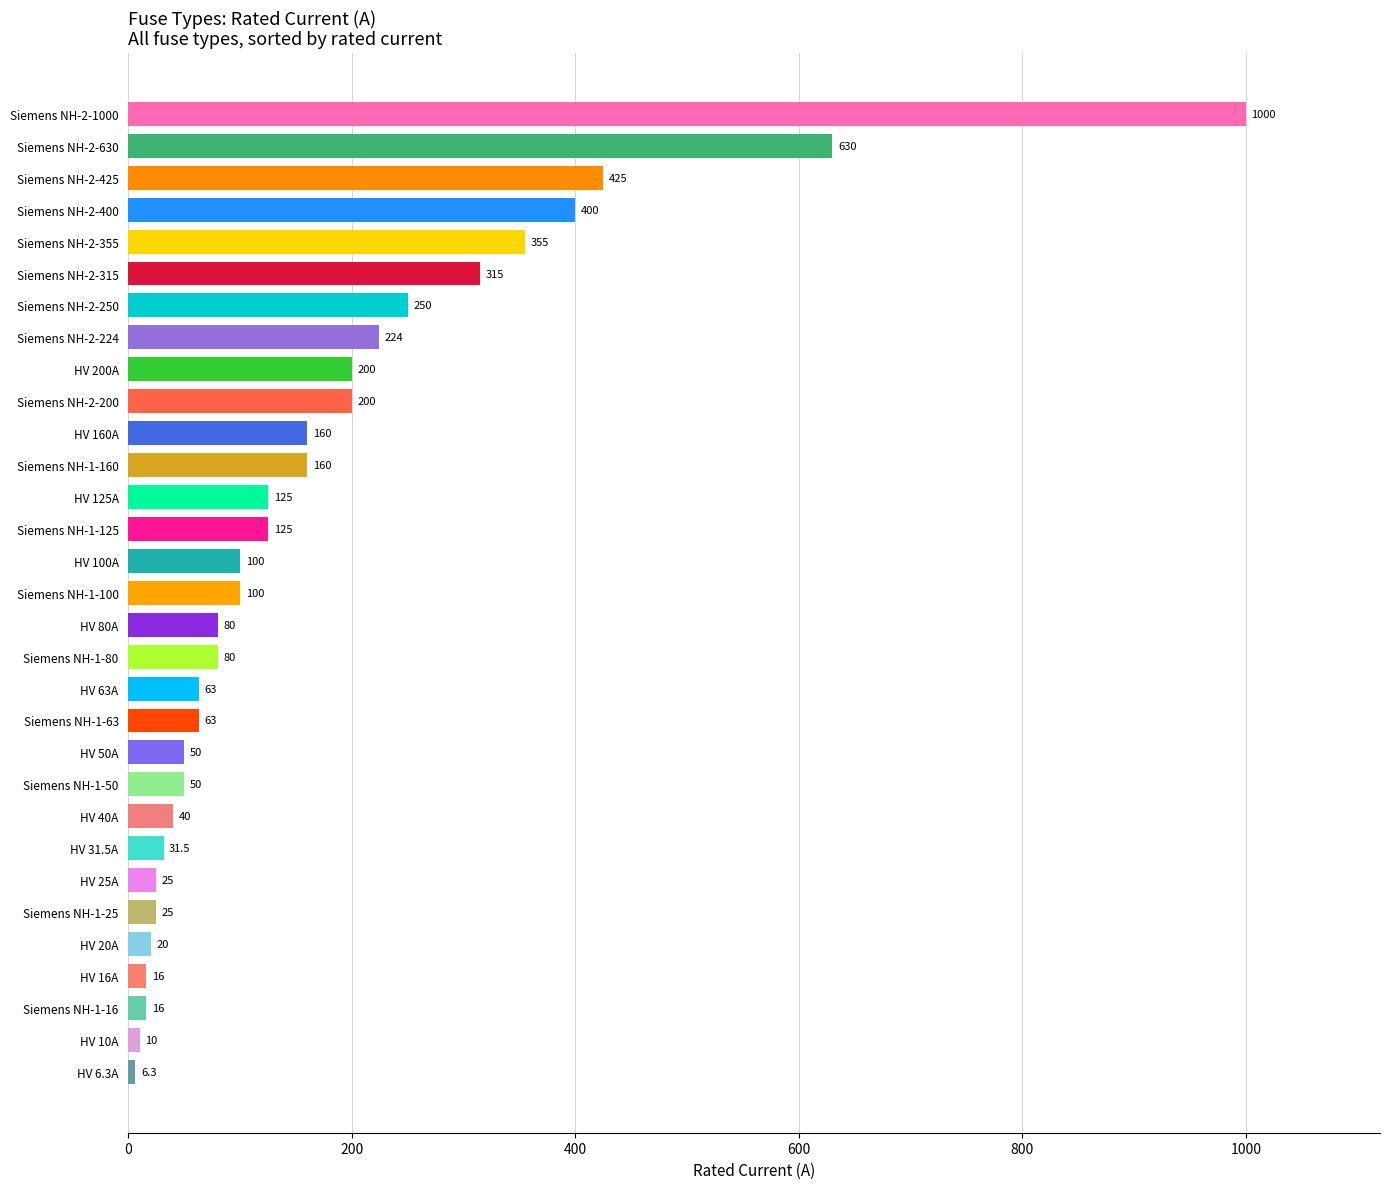

What is the smallest value displayed?

6.3